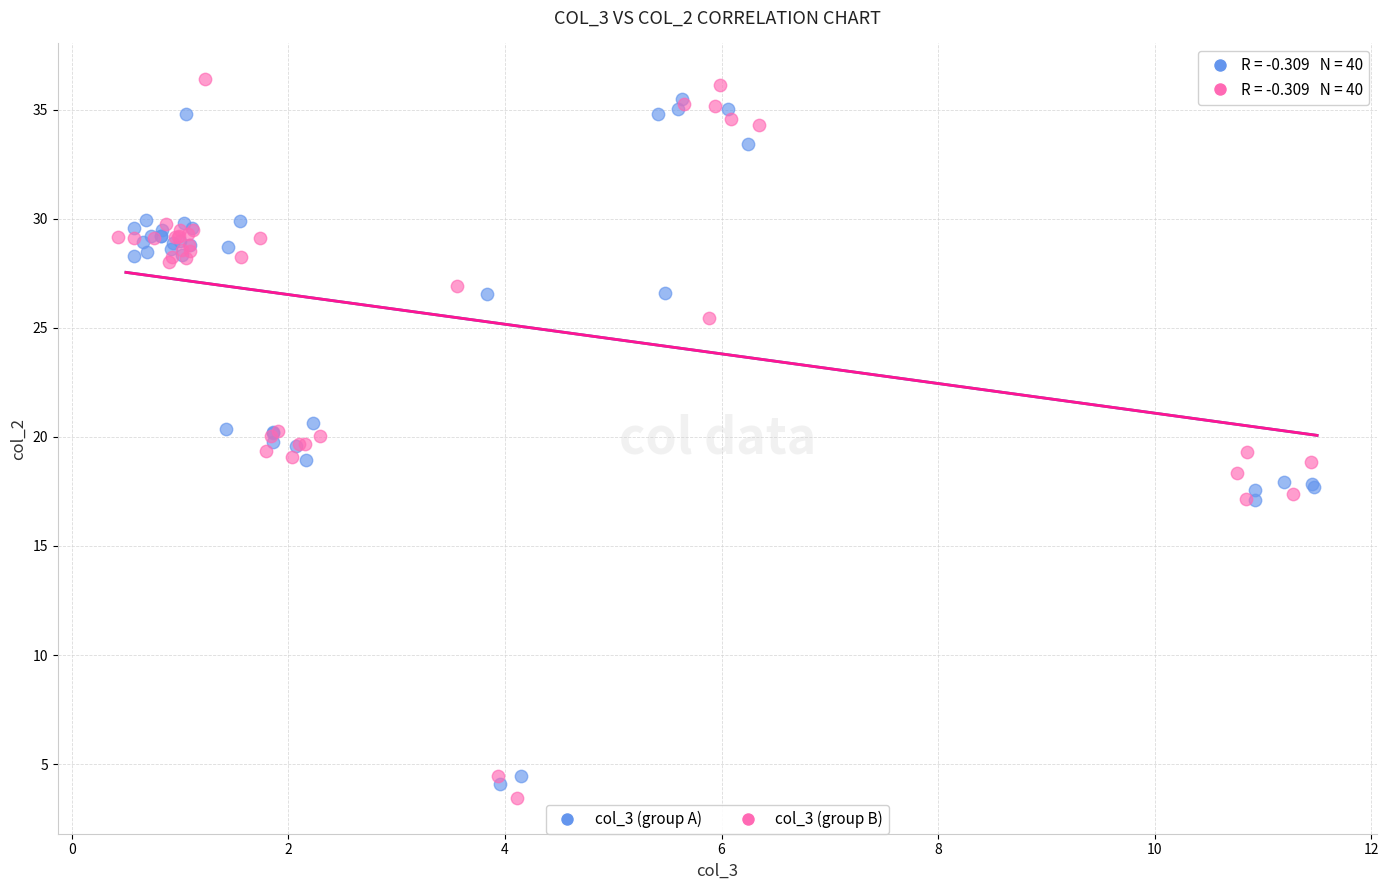

Which series has the widest spread of Y values?

col_3 (group B)